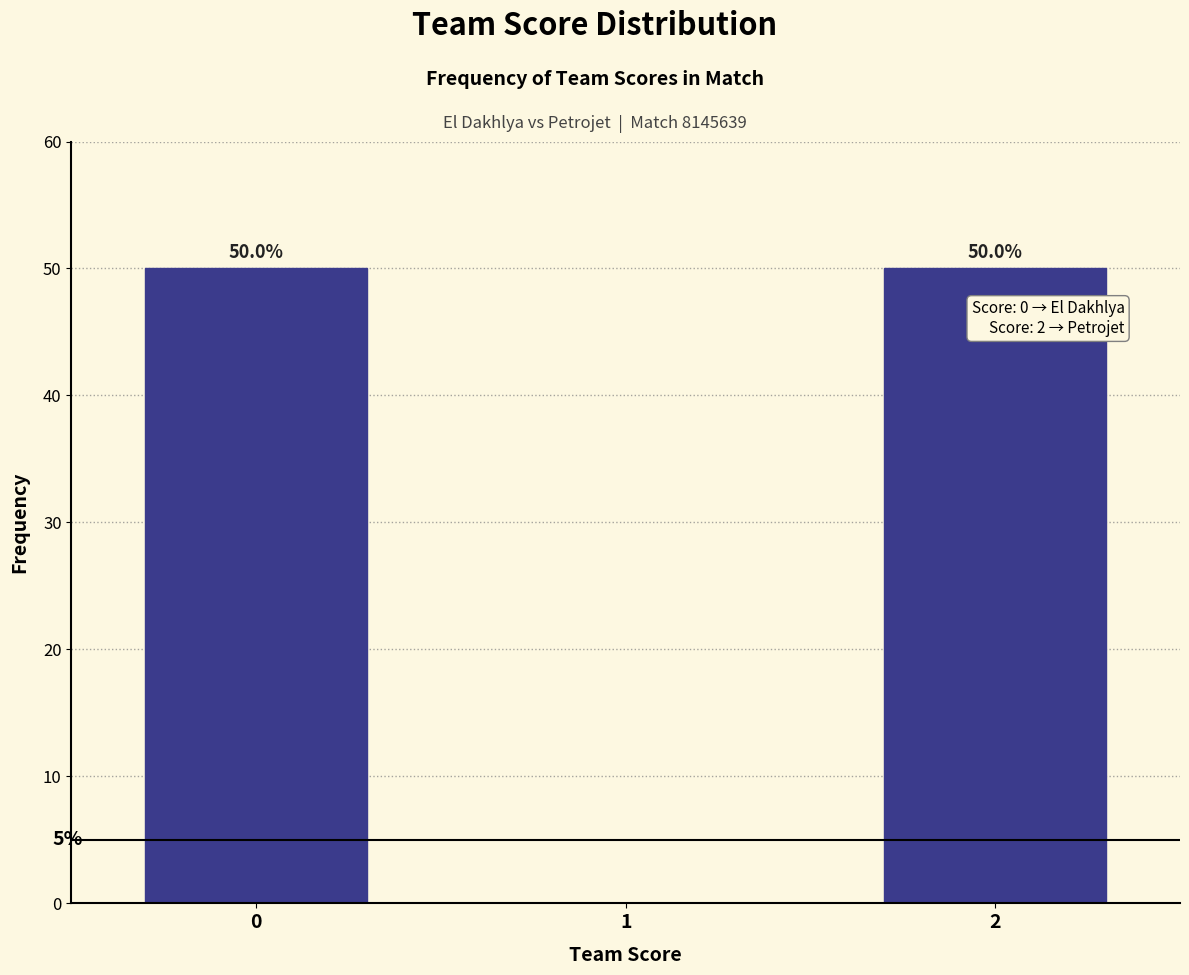

Reading right to left, list all the values displayed in this chart.

2=50	1=0	0=50